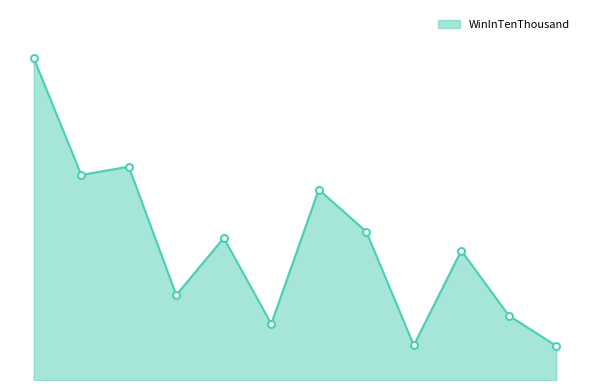

Does the chart display data point markers on the line(s)?

Yes